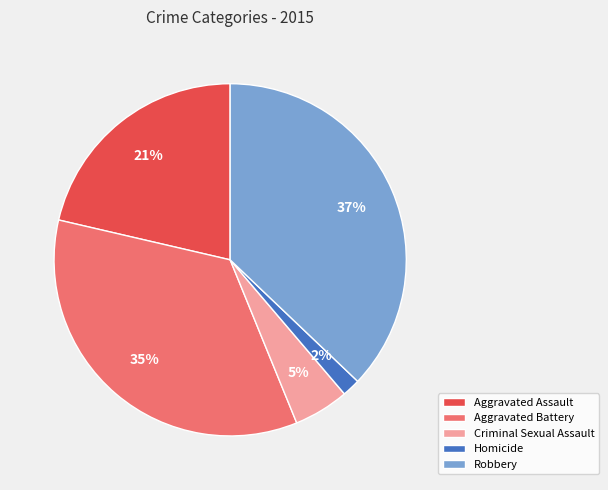

What is the smallest slice in the pie chart?

Homicide